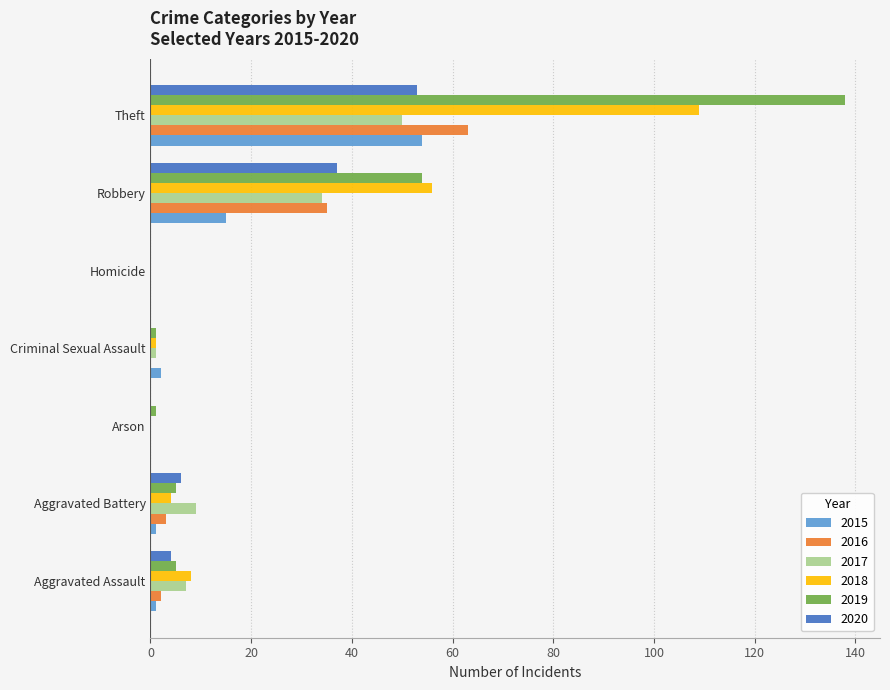

What is the greatest value displayed?

138